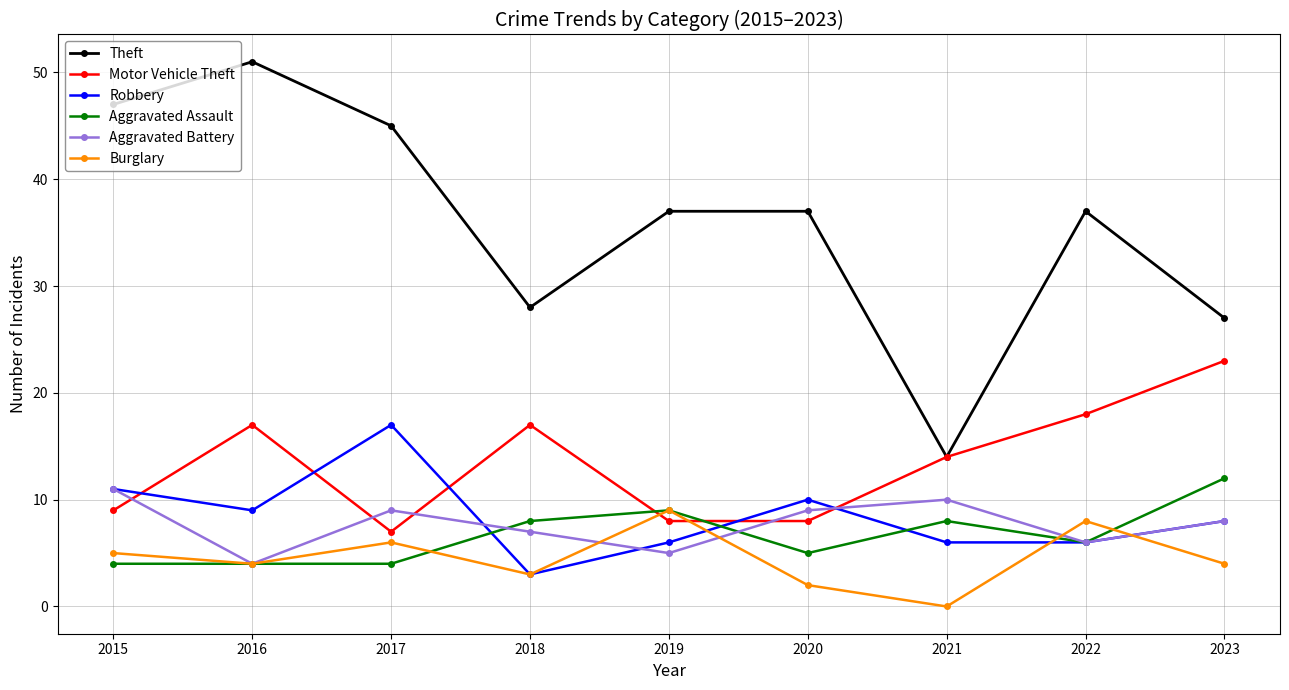

What is the value of the Robbery point at the 5th from the left?

6